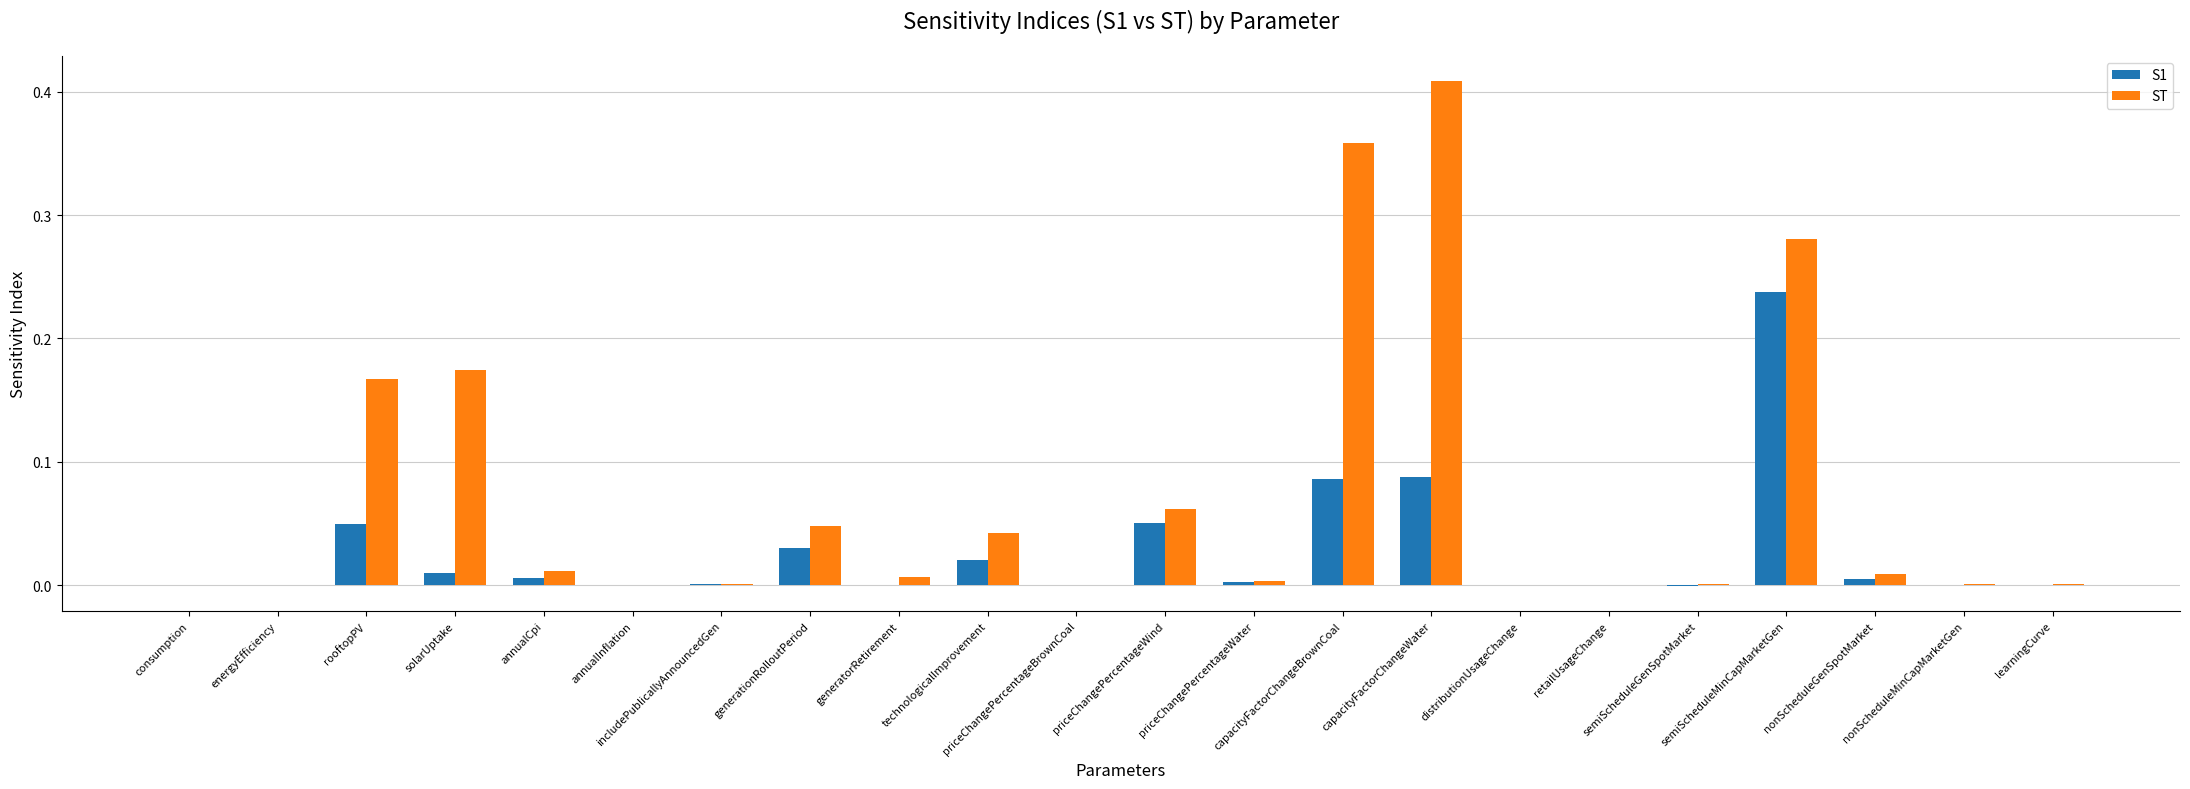

What are all the series names shown in the legend?

S1, ST